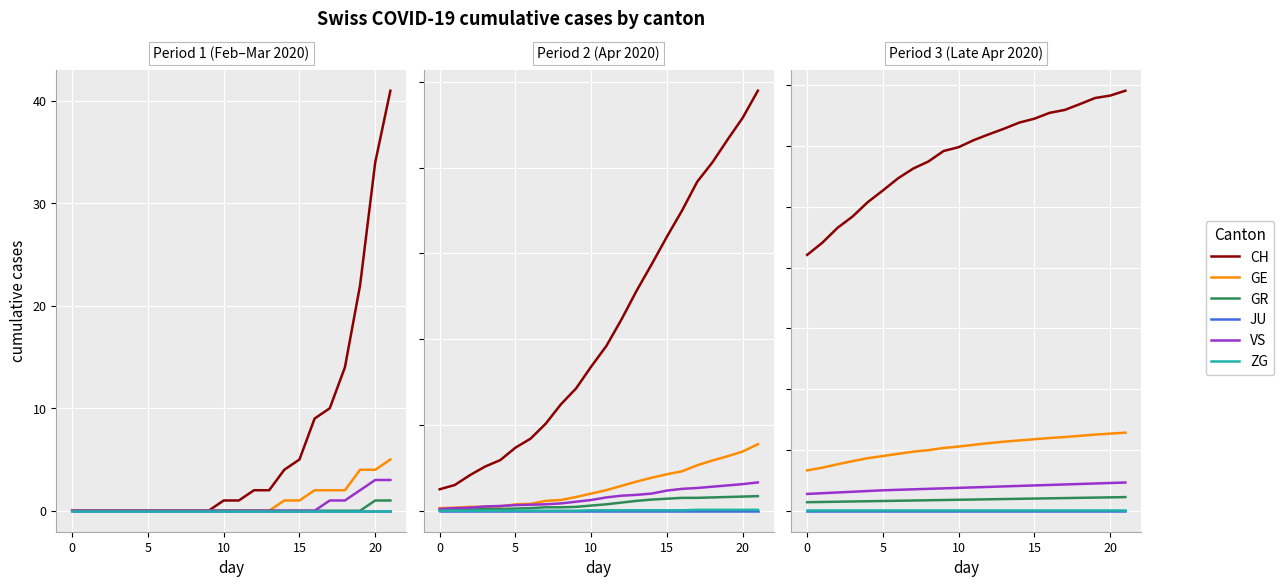

True or false: GR and GE intersect in this chart.

False